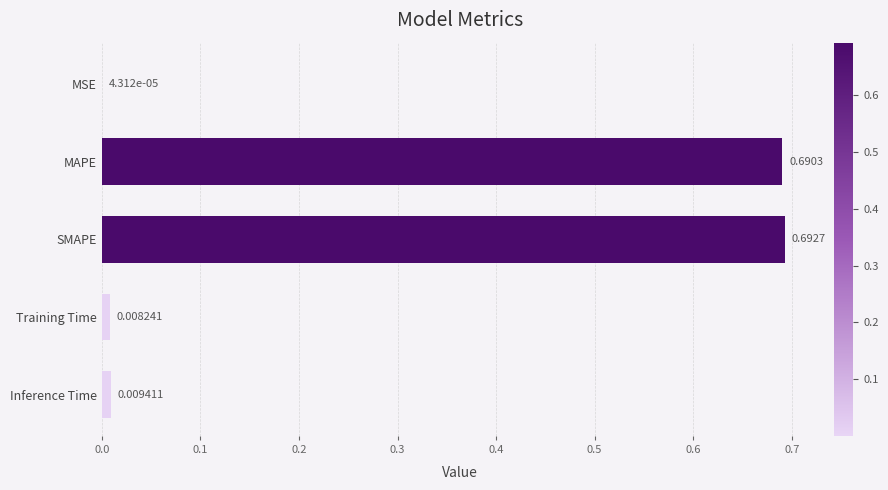

Where is the data nearest to the value 0?

MSE